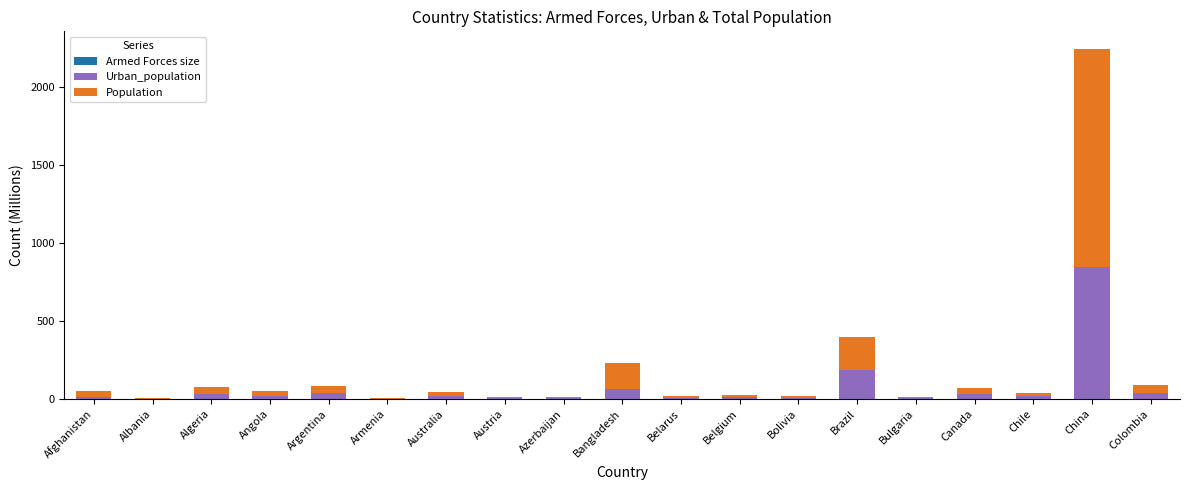

At which category is the sum across all series the highest?

China